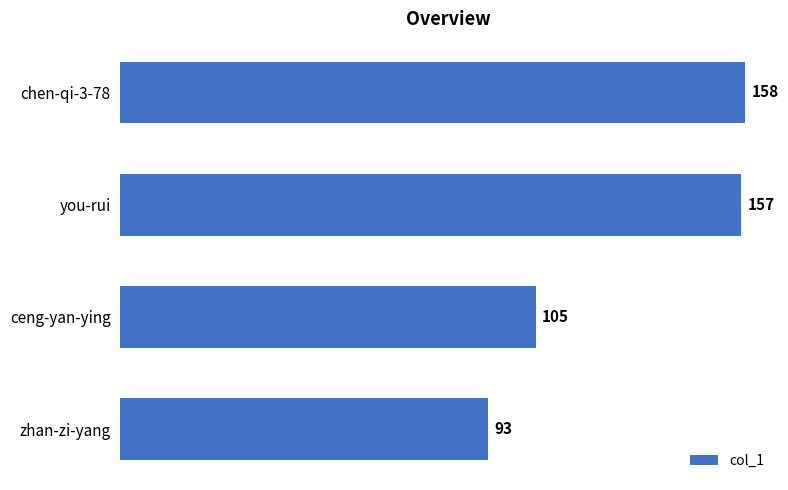

What is the label of the 1st bar from the top?

chen-qi-3-78